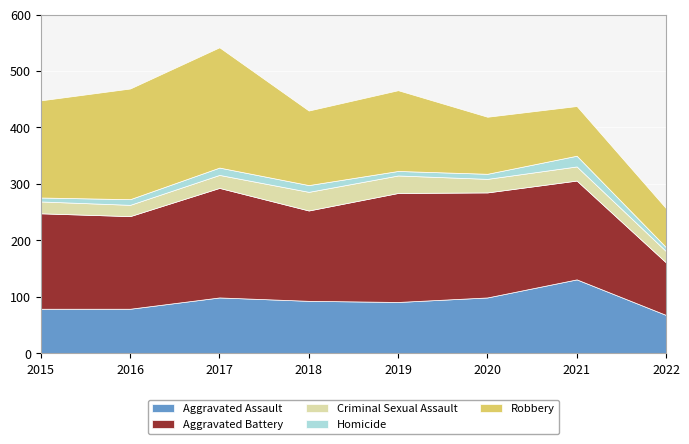

What is the smallest value displayed?

7